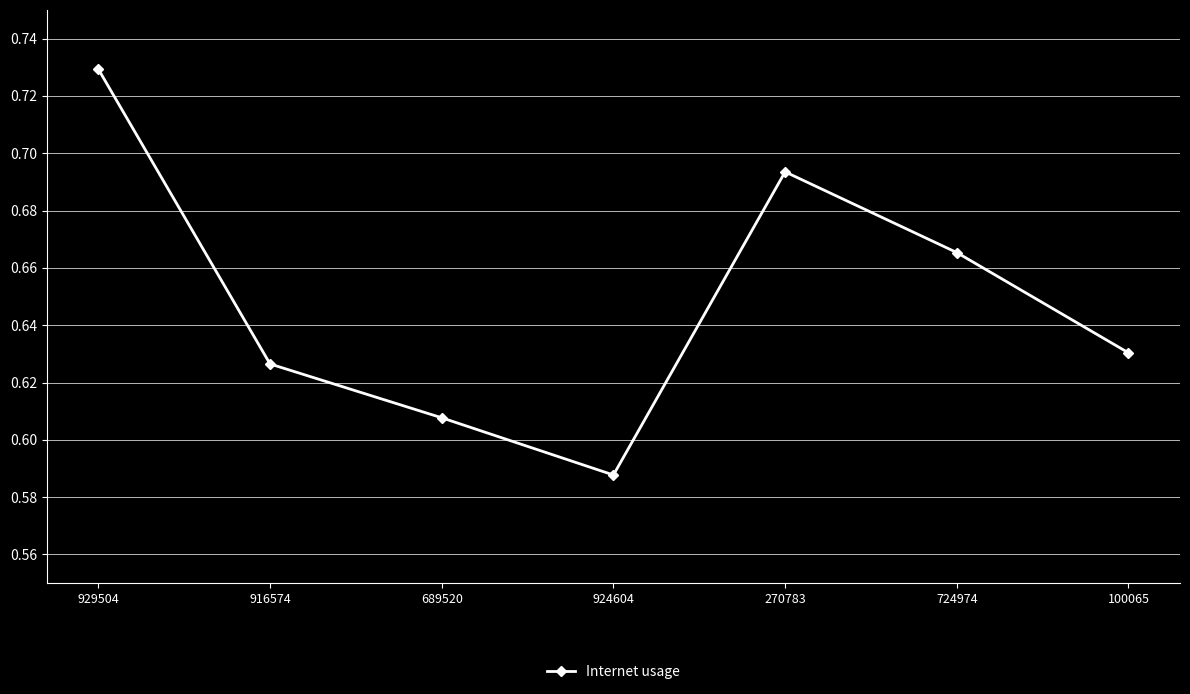

Count the values in the range 0 to 1.

7